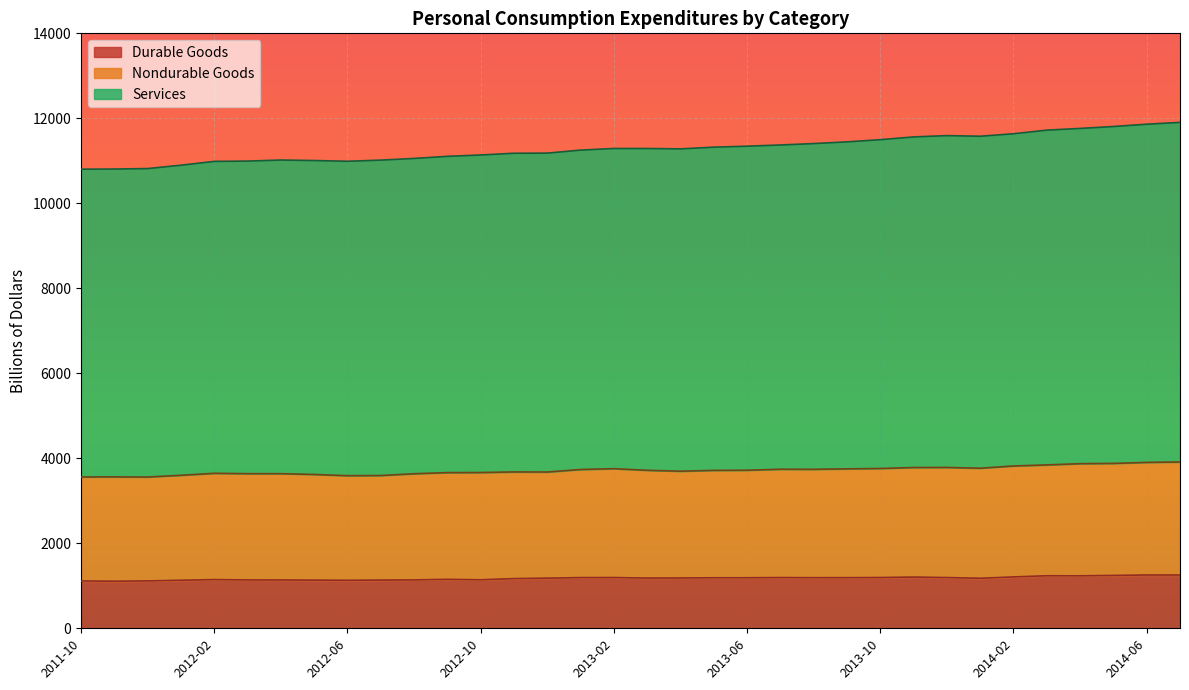

What are all the series names shown in the legend?

Durable Goods, Nondurable Goods, Services